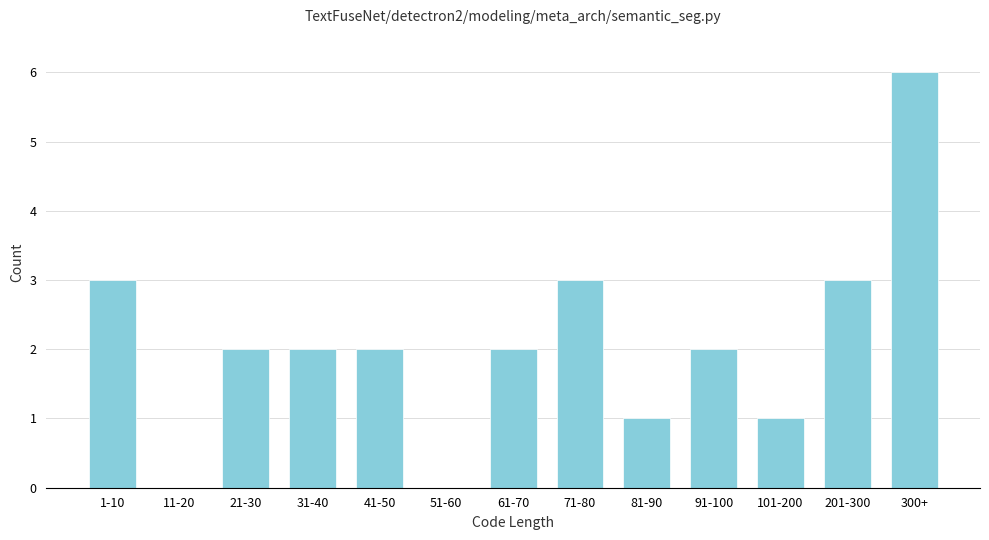

Reading left to right, list all the values displayed in this chart.

1-10=3	11-20=0	21-30=2	31-40=2	41-50=2	51-60=0	61-70=2	71-80=3	81-90=1	91-100=2	101-200=1	201-300=3	300+=6